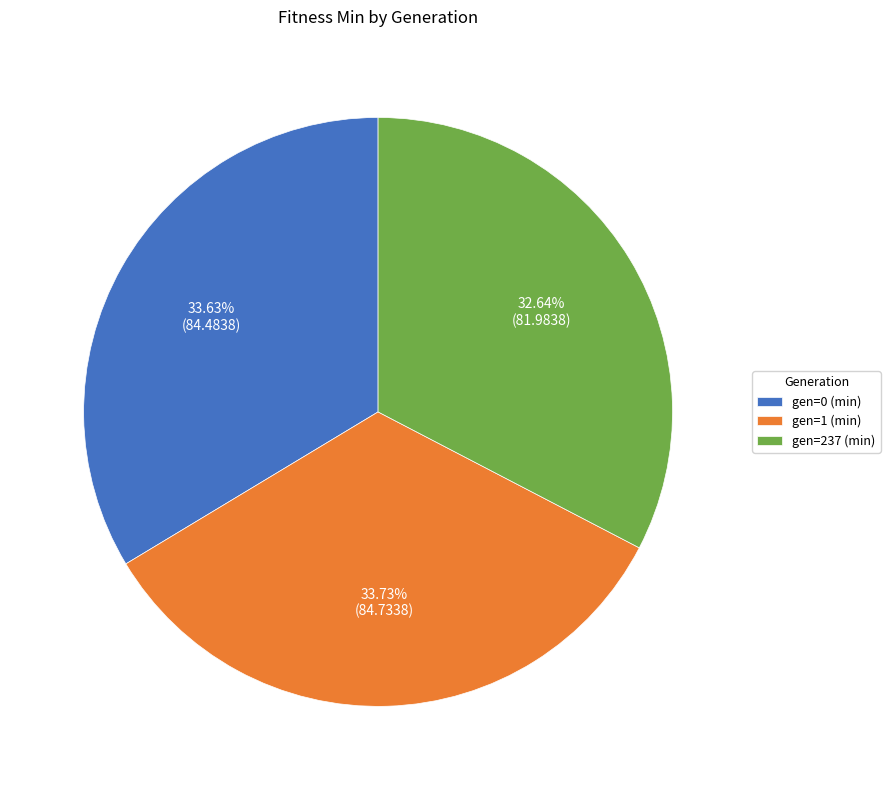

The gen=237 (min) slice represents 33% of the pie. True or false?

True